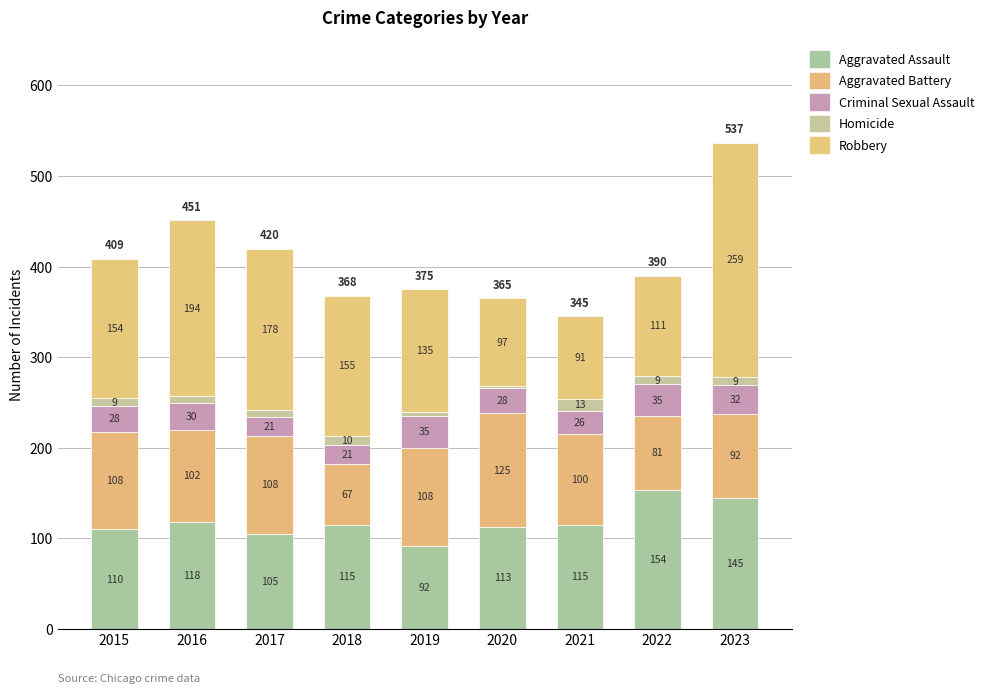

Rank the series by their maximum value, from lowest to highest.

Homicide, Criminal Sexual Assault, Aggravated Battery, Aggravated Assault, Robbery